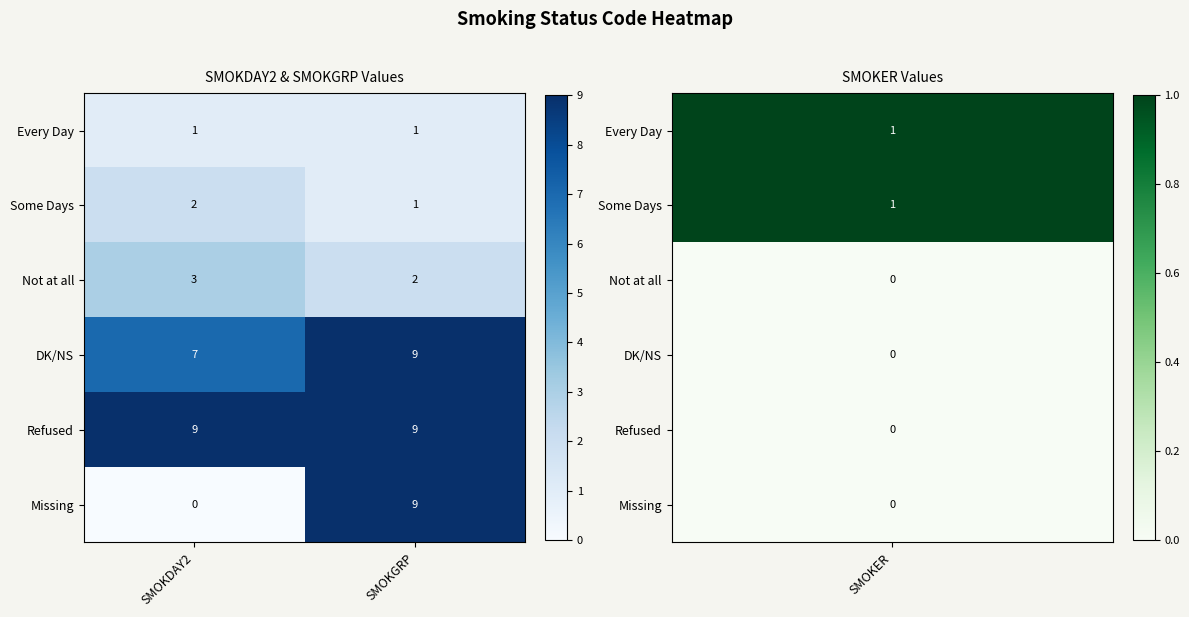

List the labels in order of Not at all value, smallest first.

SMOKGRP, SMOKDAY2